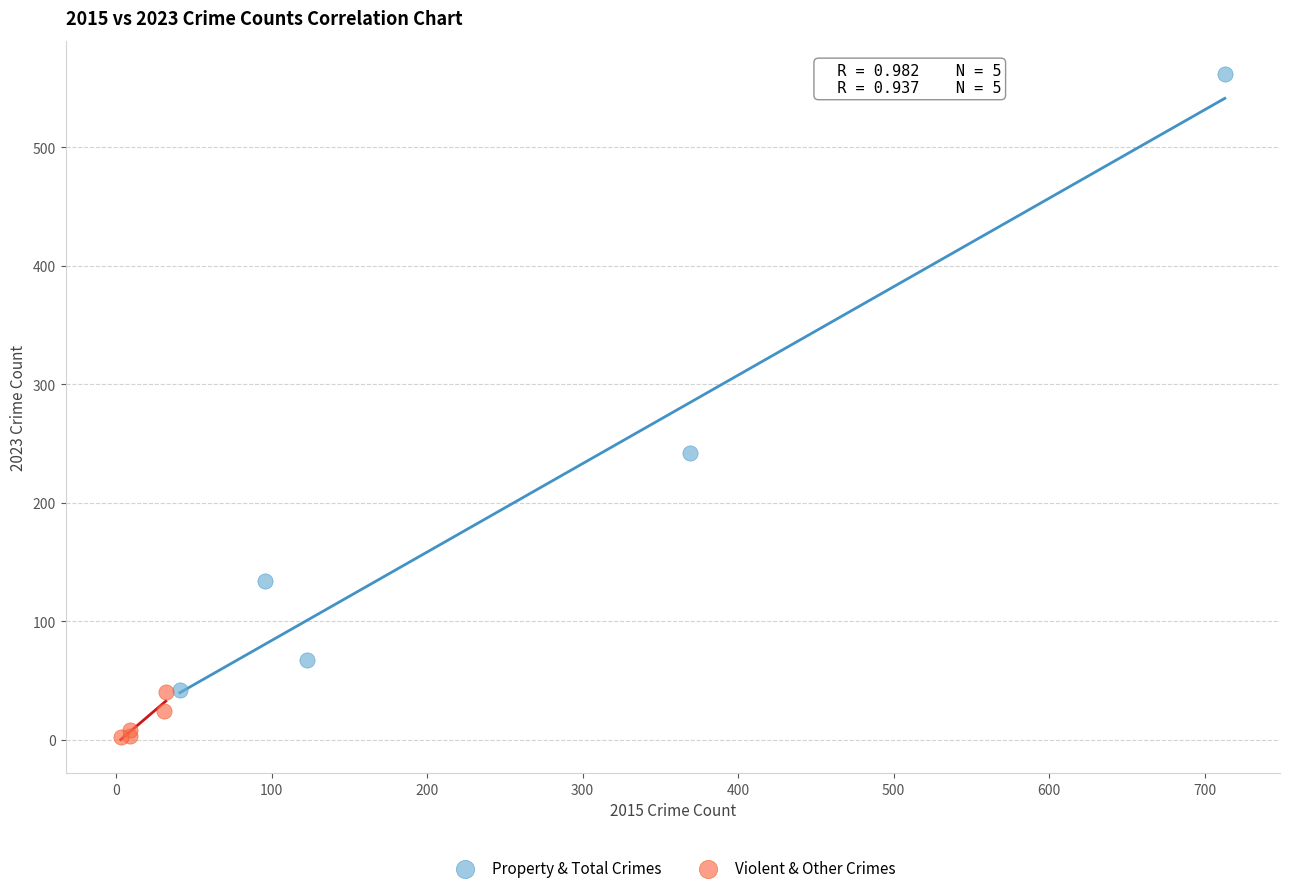

Which series reaches the maximum Y coordinate?

Property & Total Crimes